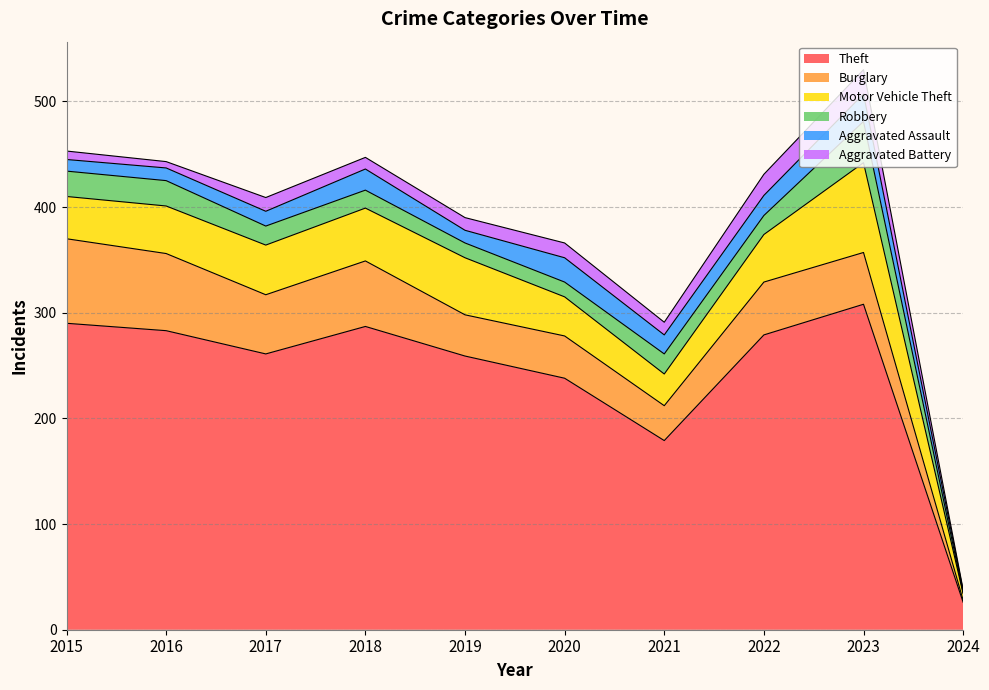

Which category has the lowest value across all series?

2024